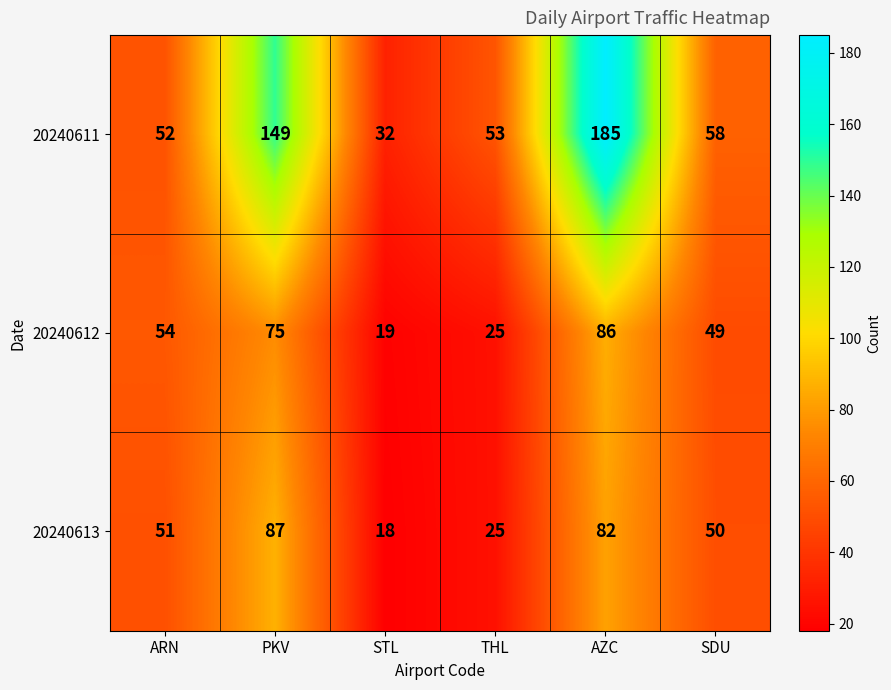

The value of 20240612 at SDU is 81. True or false?

False